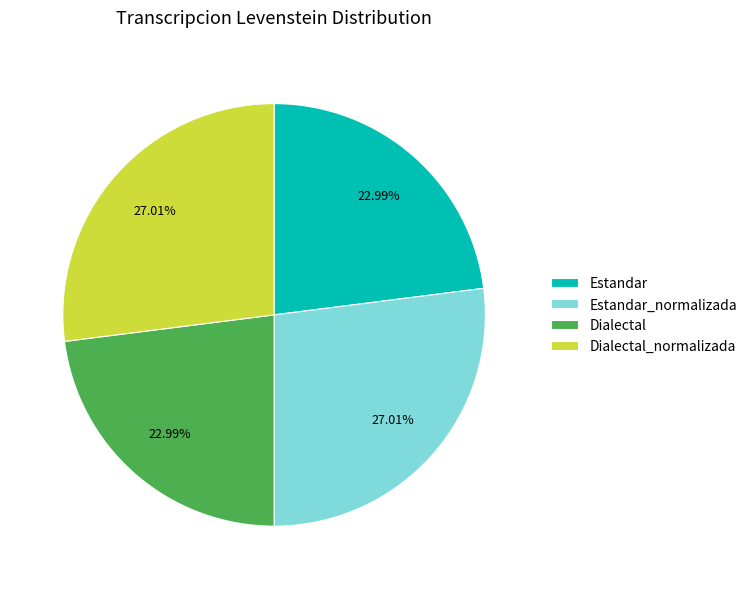

Is Estandar_normalizada the majority of the pie?

No